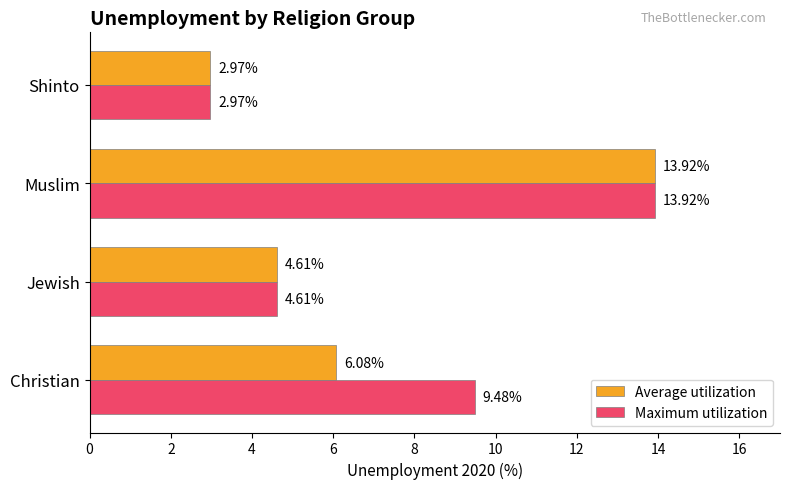

What is the sum of the Maximum utilization values at Shinto and Jewish?

7.6